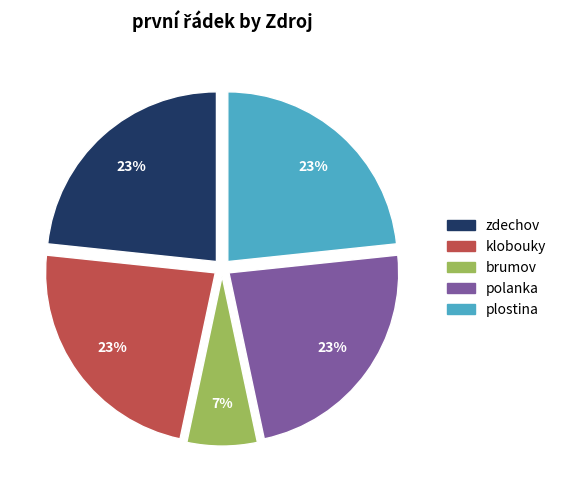

Do brumov and klobouky together represent more than half of the pie?

No